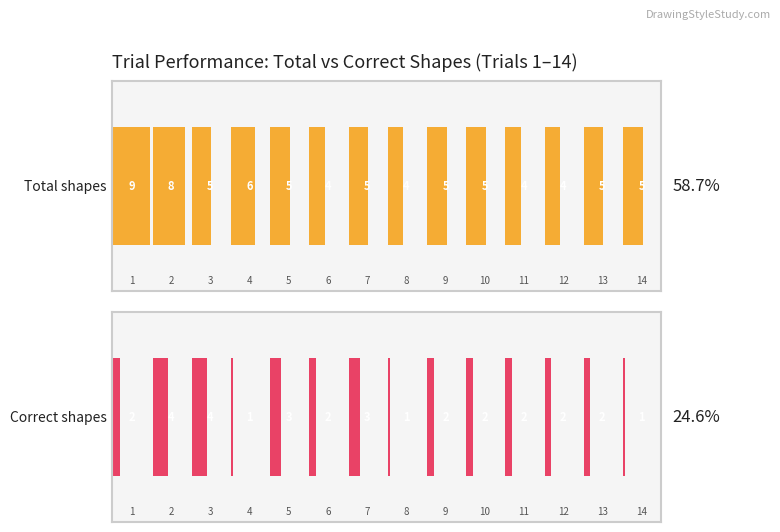

True or false: Total shapes has a value of 2 at 6.

False